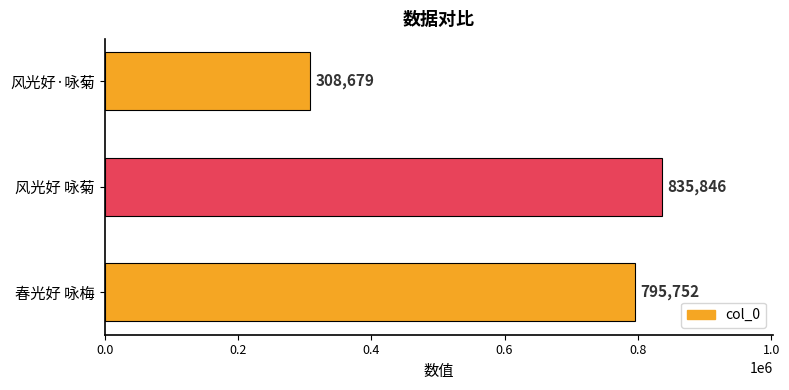

Reading bottom to top, transcribe all the data shown in this chart.

795752	835846	308679